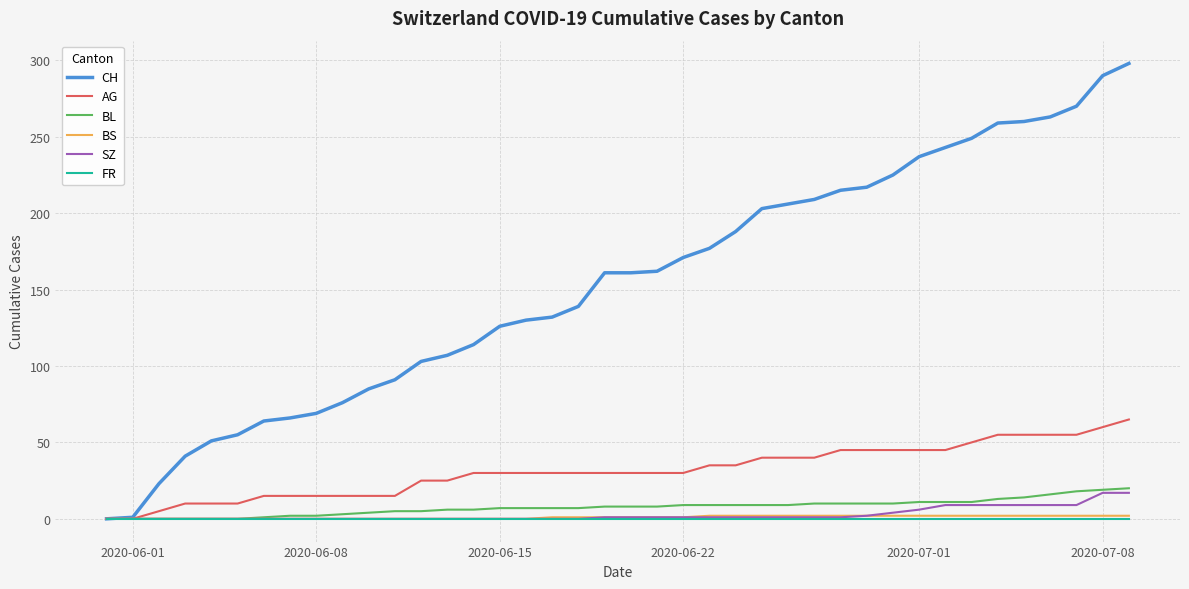

Which series has the largest total across all categories?

CH